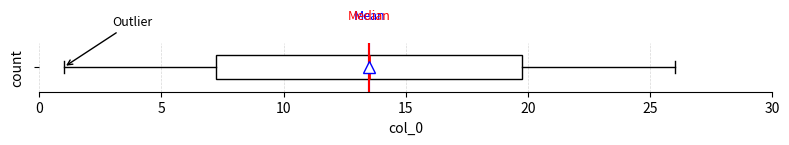

Transcribe this box plot: give where the median line is, the range the box spans, and where the two whiskers end, as read against the x-axis. The values are not printed on the chart, so give them approximately, as read against the axis.

median 13.5, box 7.5 to 20.0, whiskers 1.0 to 26.0